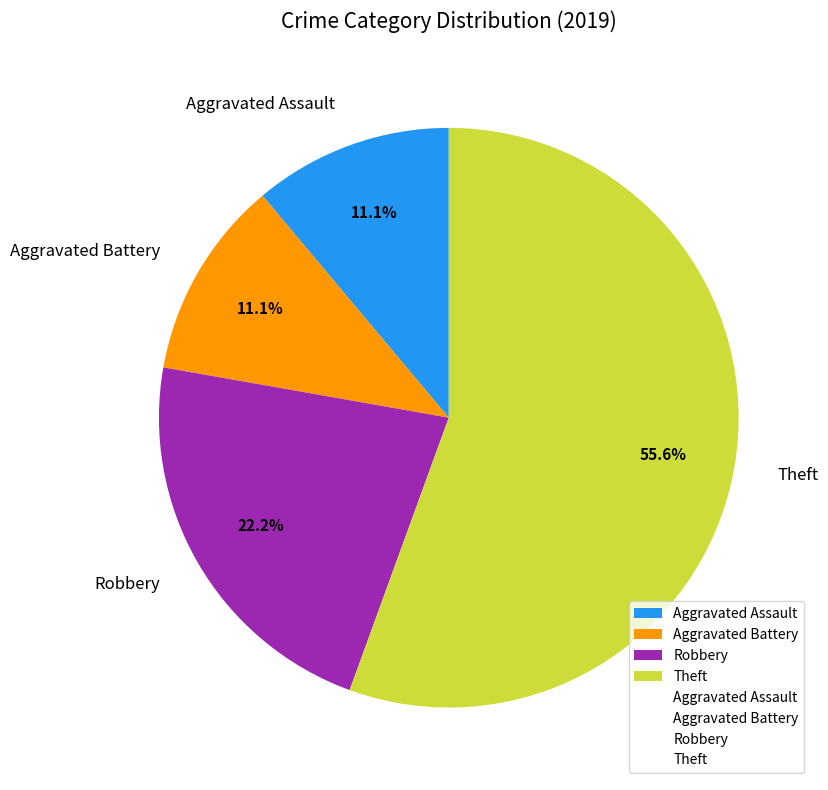

Is there any slice that represents more than half of the pie?

Yes